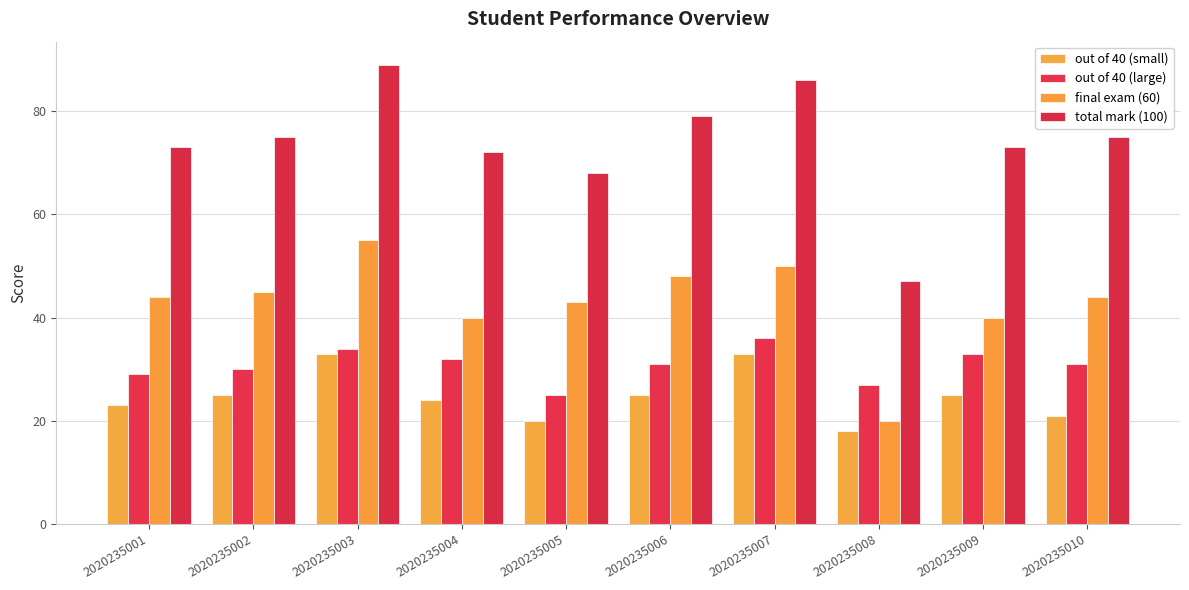

At which label does final exam (60) reach its minimum?

2020235008